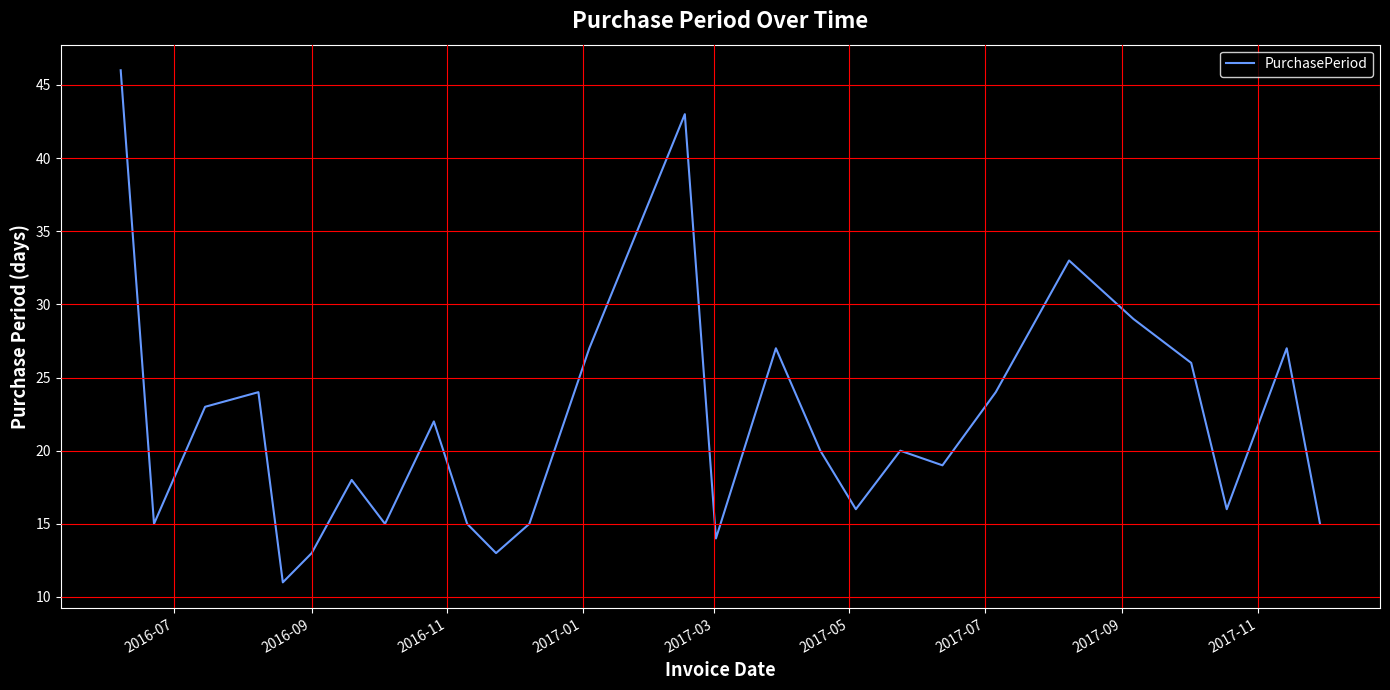

What is the smallest value displayed?

11